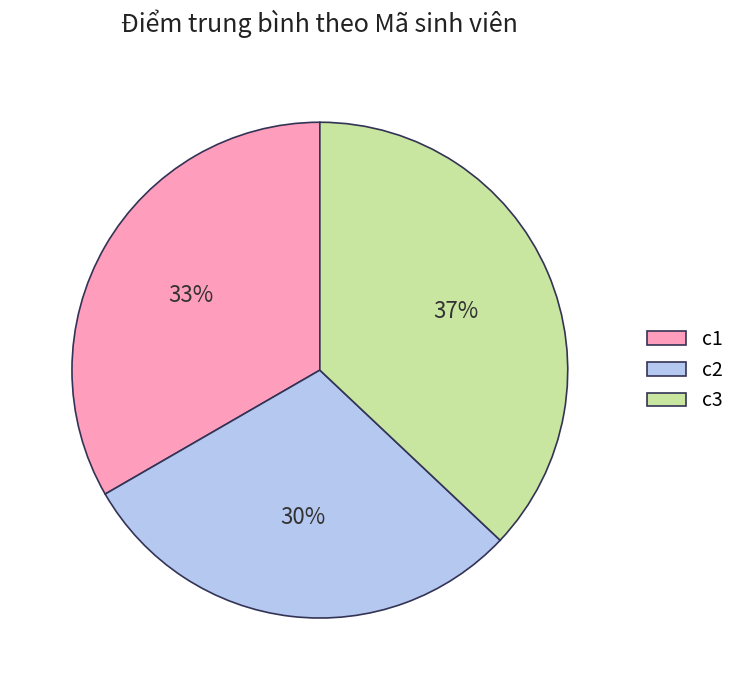

Does c3 account for over 50% of the chart?

No